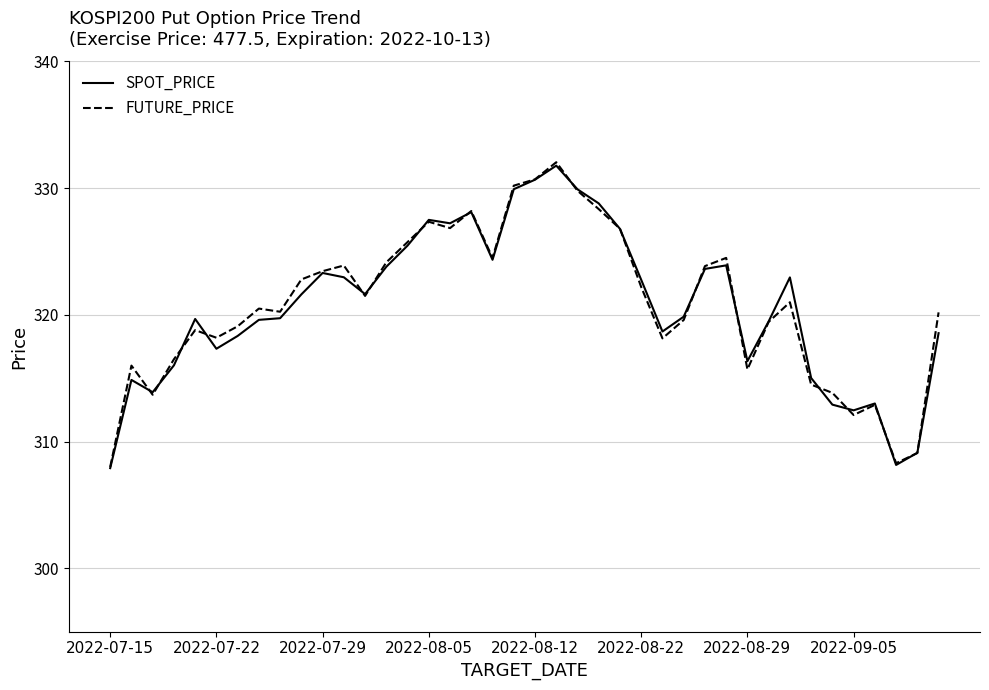

Is this an area chart (filled region under the line)?

No